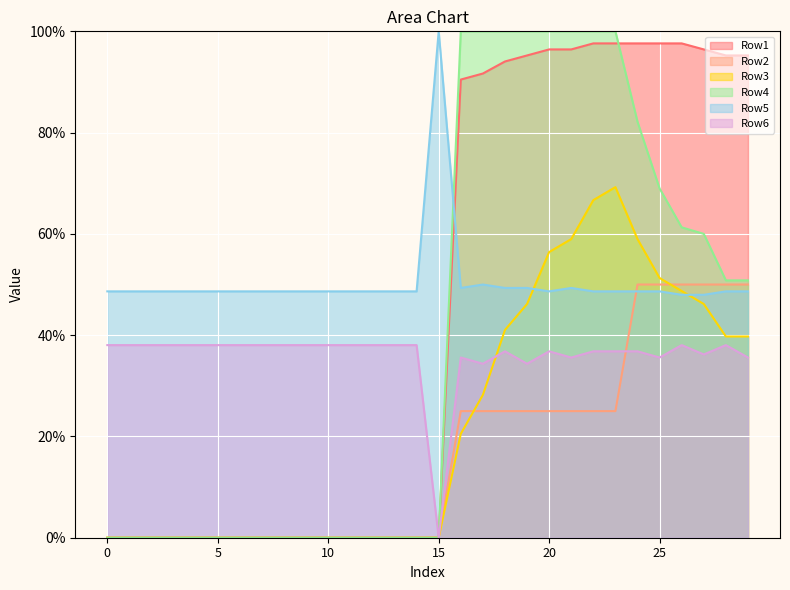

Is it true that Row6 equals 0.2 at 13?

False